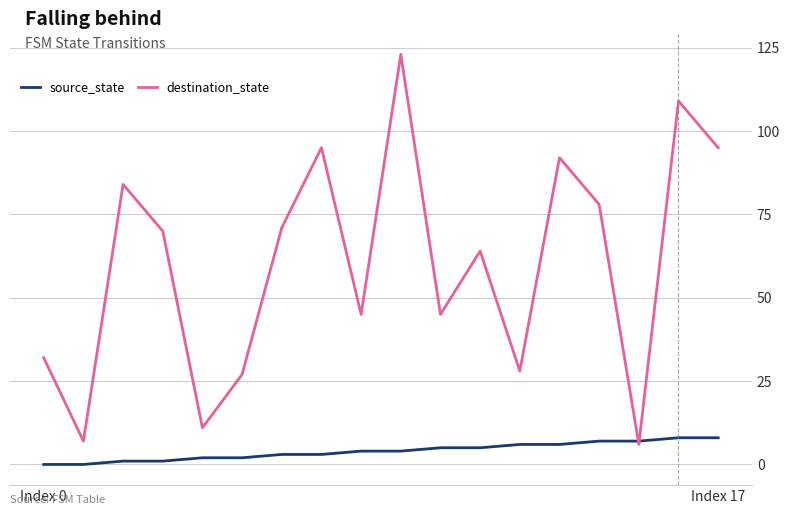

Which series has the widest spread of values?

destination_state